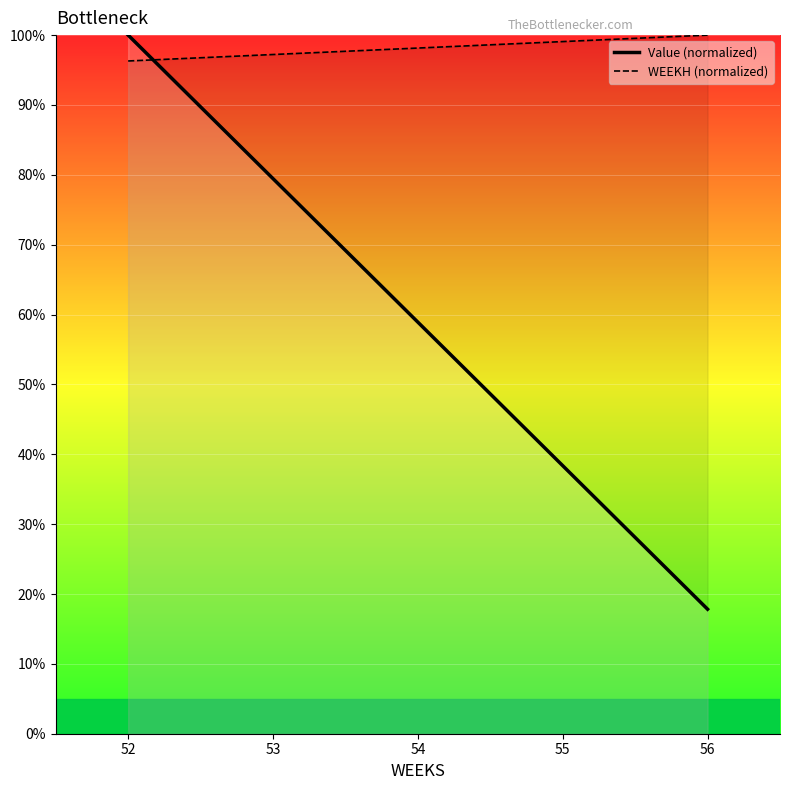

How many intersections are there between Value (normalized) and WEEKH (normalized)?

1